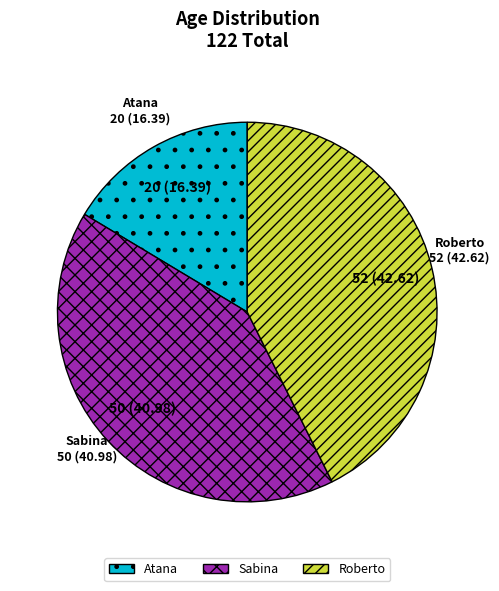

Is Atana the majority of the pie?

No